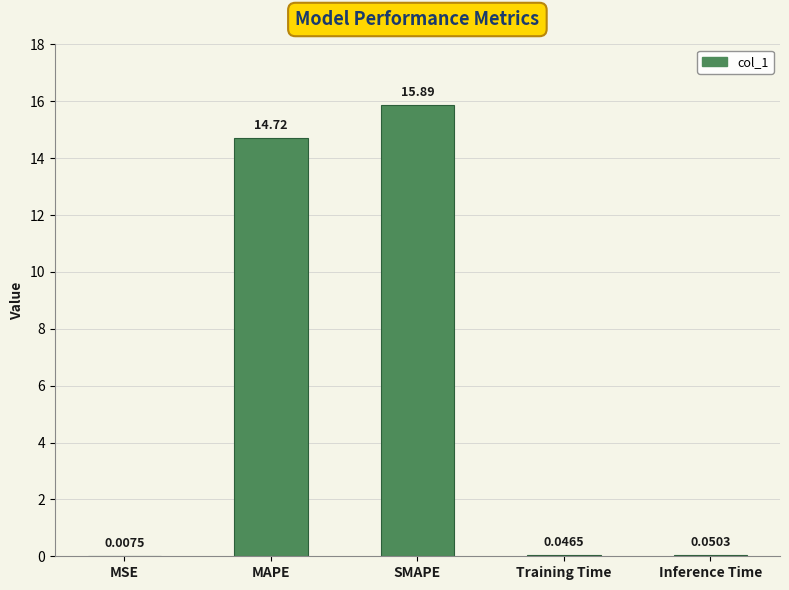

Between Training Time and Inference Time, which is larger?

Inference Time